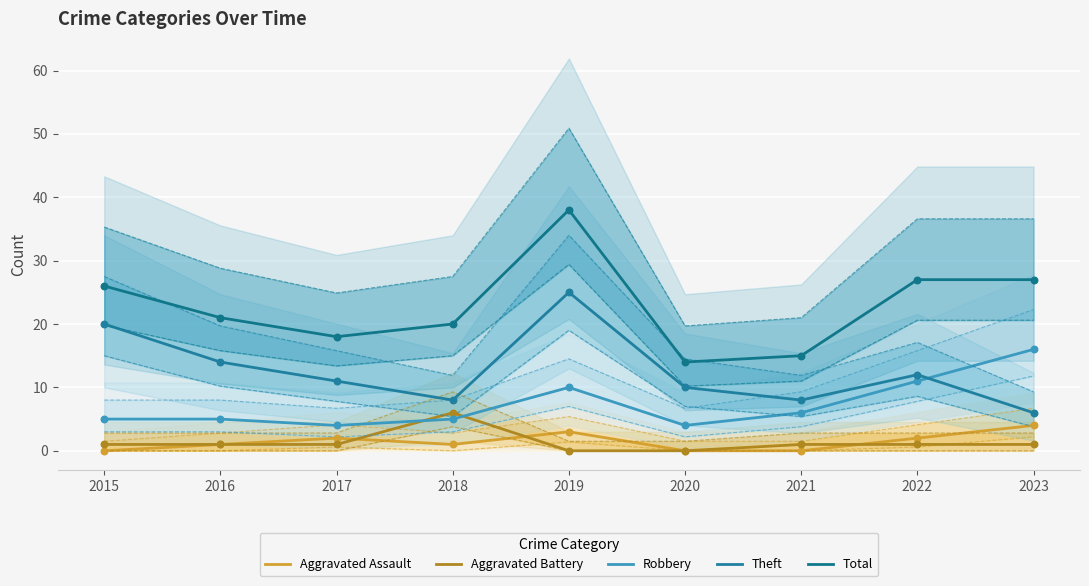

At how many categories does at least one series exceed 18?

6